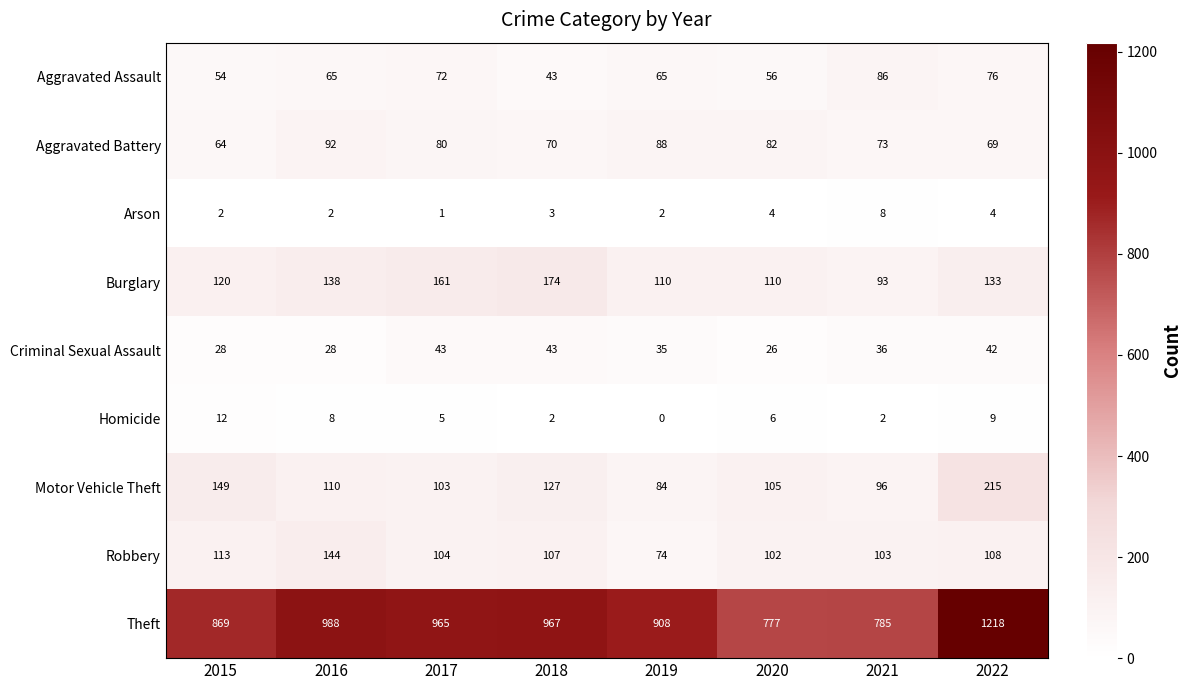

Which series has the largest total across all categories?

Theft